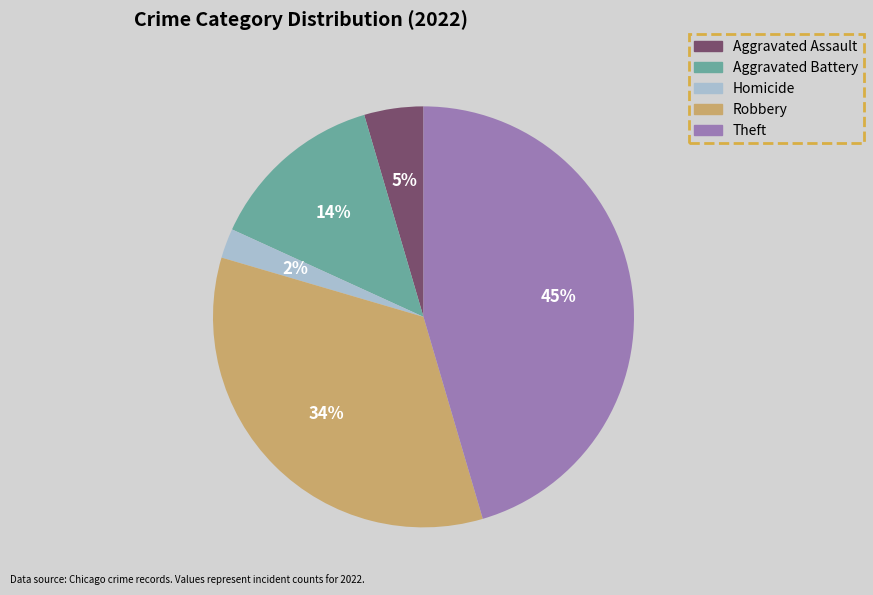

To the nearest percent, what is the difference between the largest and smallest slice percentages?

43%